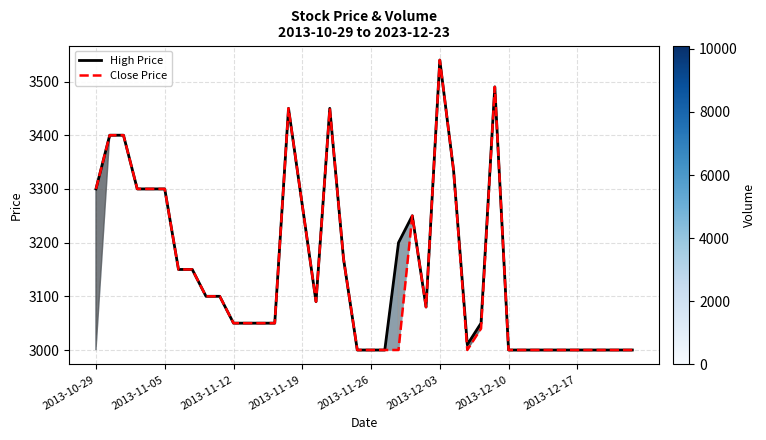

What is the maximum value shown in the chart?

3540